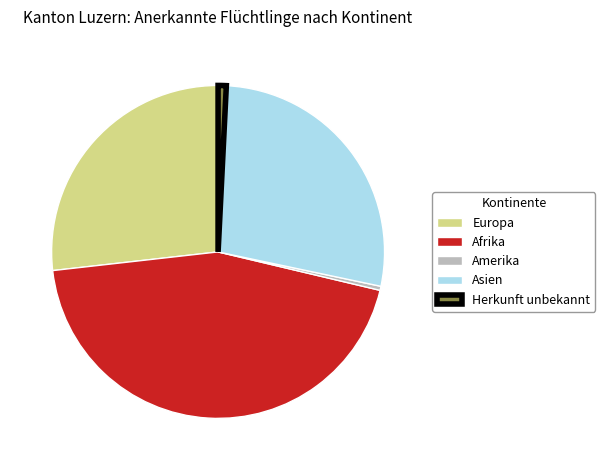

The Herkunft unbekannt slice represents 11% of the pie. True or false?

False